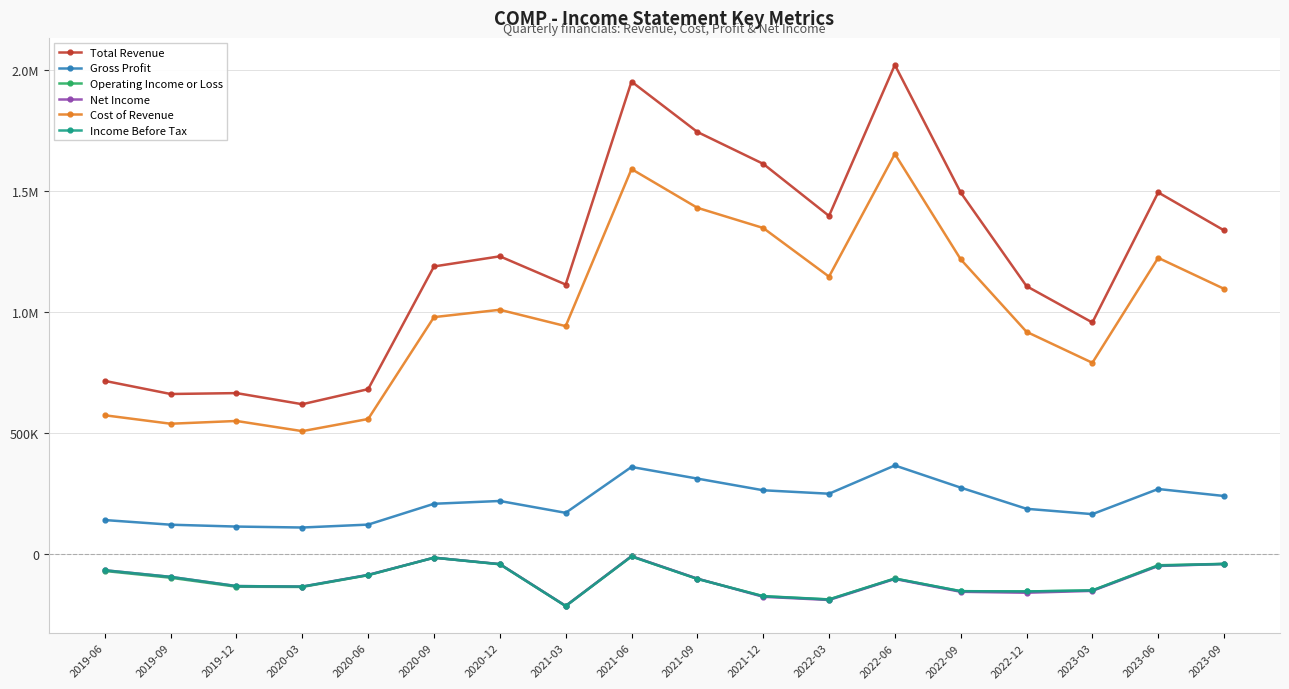

Does the chart have visible grid lines?

Yes